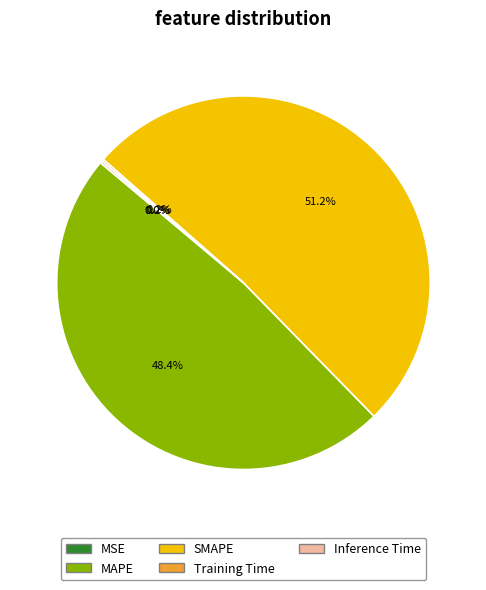

Which slice is the largest?

SMAPE